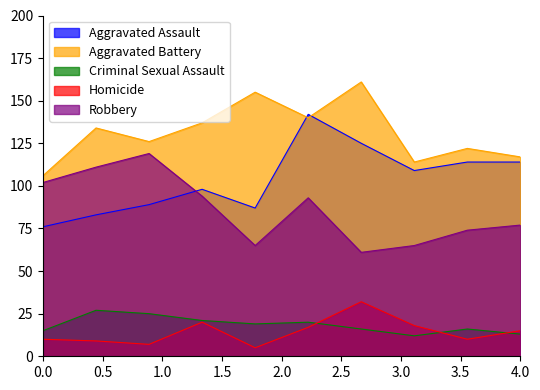

What is the minimum value shown in the chart?

5